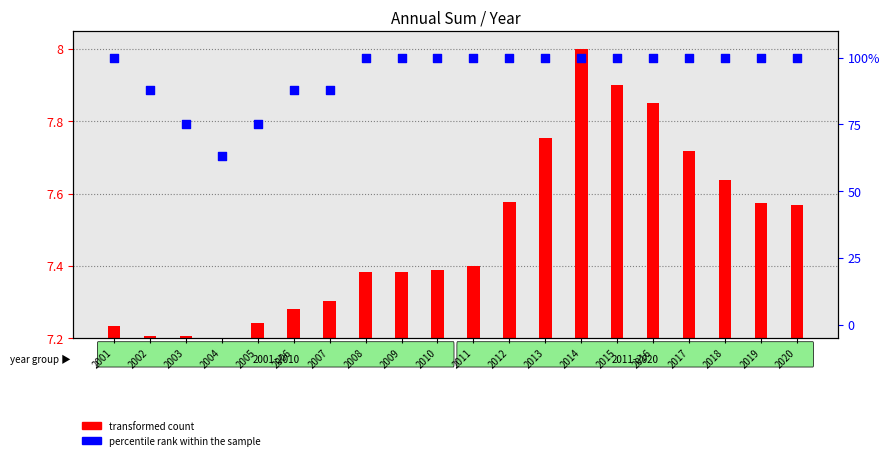

Which has a higher value, 2014 or 2003?

2014